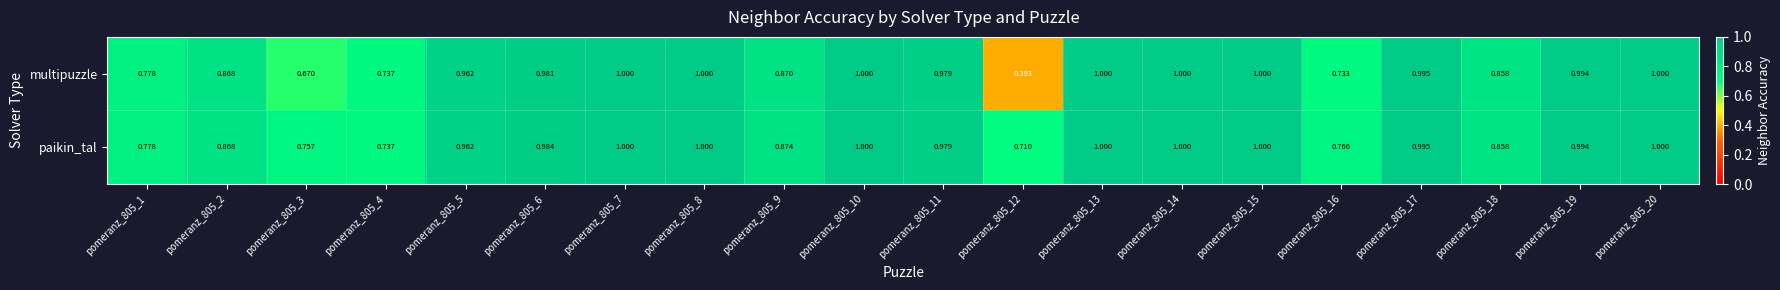

At how many categories does at least one series exceed 0?

20